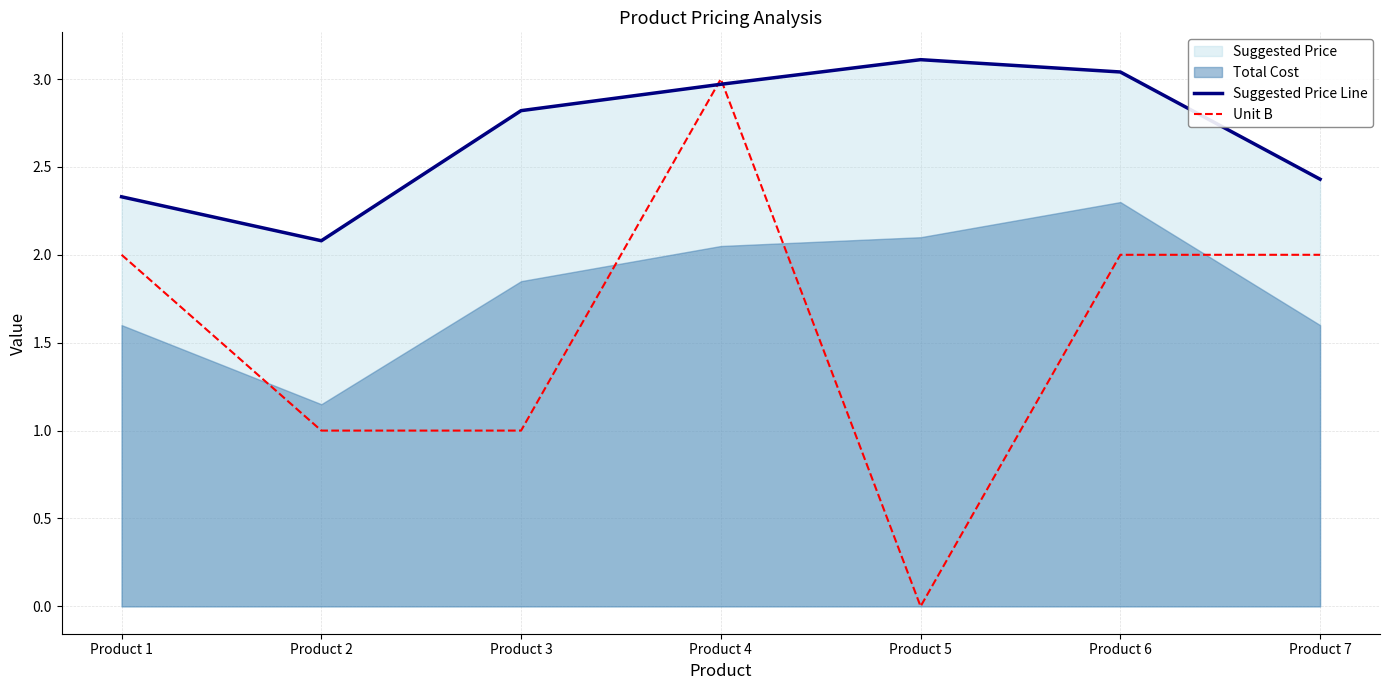

The Suggested Price Line series shows 1.0 at Product 2. True or false?

False